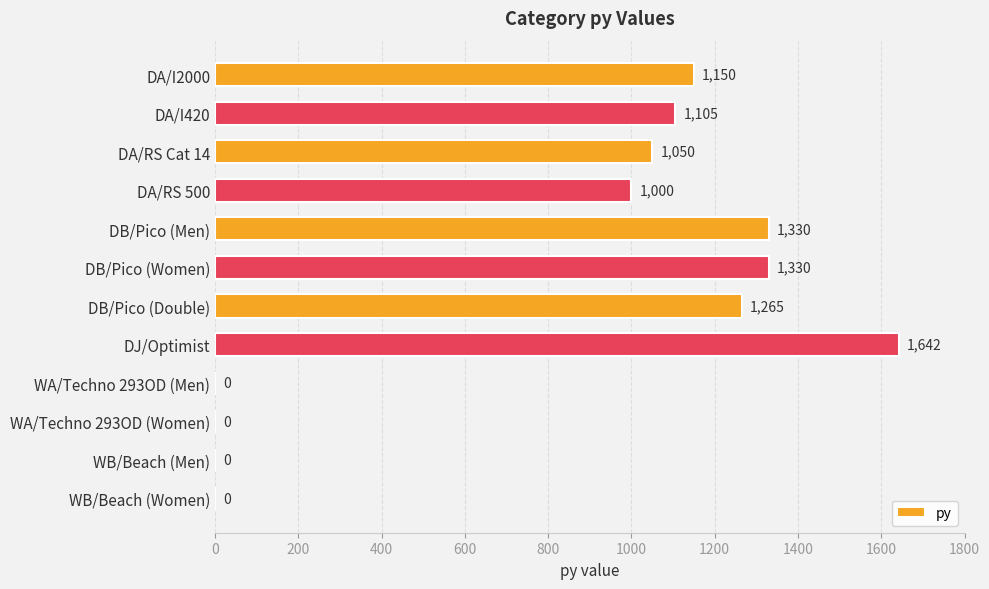

Count the number of data series in this chart.

1